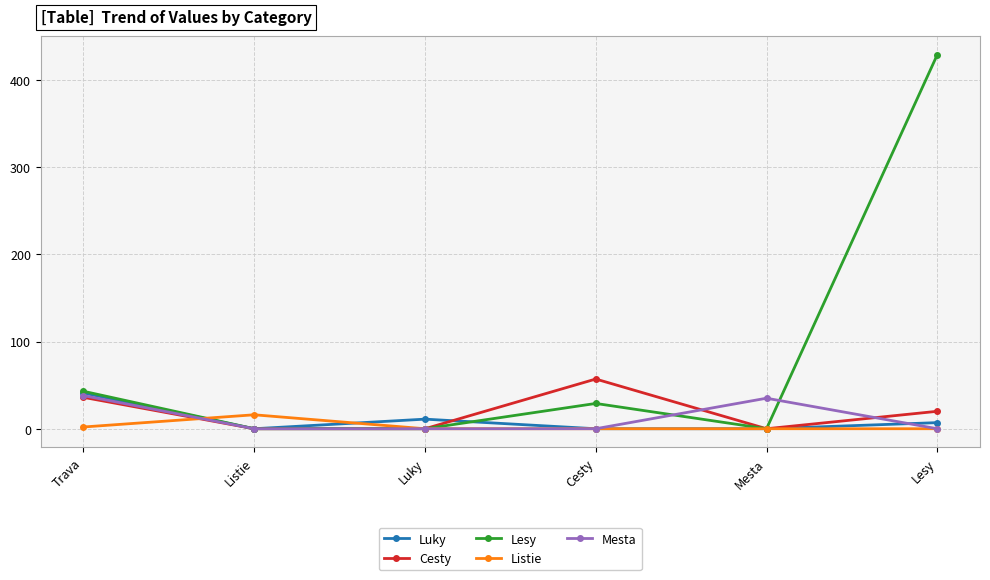

Is the value of Cesty at Listie greater than the value of Luky at Trava?

No